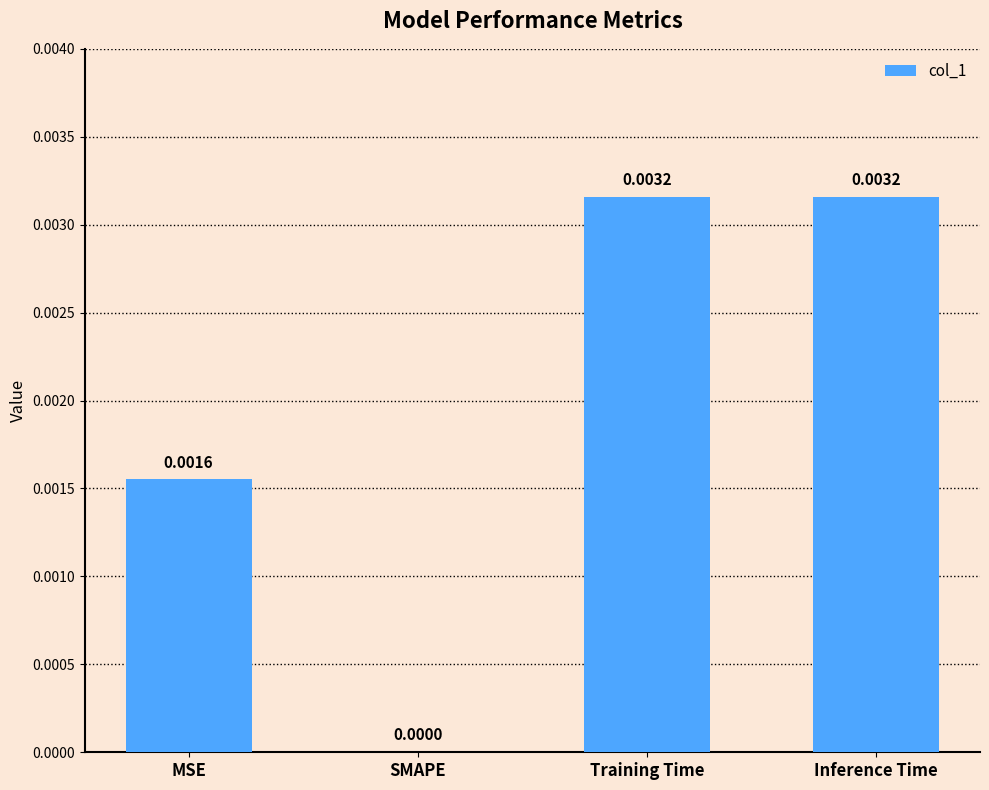

Where is the data nearest to the value 0?

SMAPE